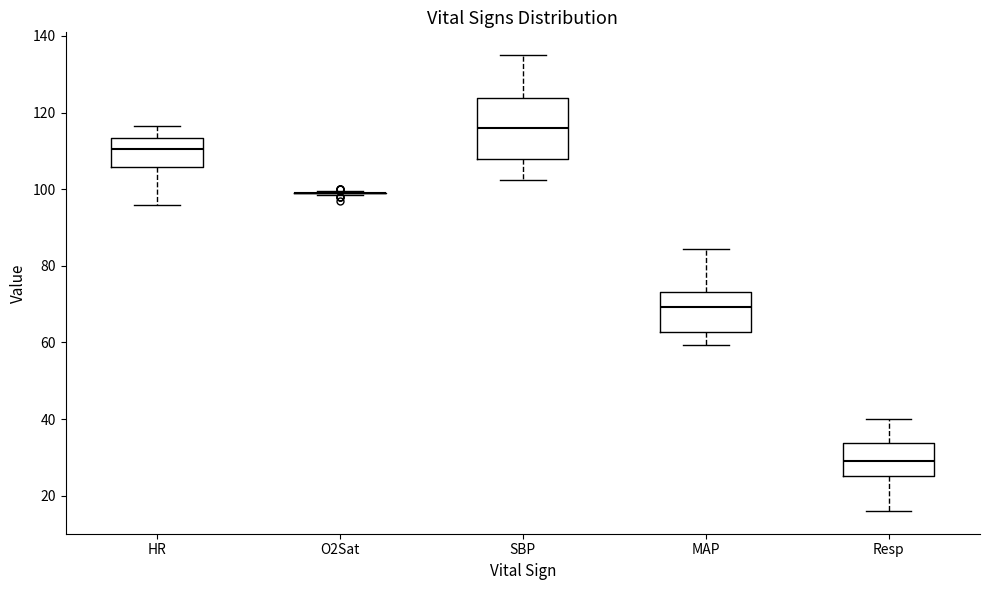

Reading left to right, read every box against the y-axis: the position of its median line, the range the box covers, and the ends of its whiskers. The values are not printed on the chart, so give them approximately, as read against the axis.

HR: median 110, box 106 to 114, whiskers 96 to 116
O2Sat: box collapsed to a line at 100, whiskers 98 to 100
SBP: median 116, box 108 to 124, whiskers 102 to 136
MAP: median 70, box 62 to 74, whiskers 60 to 84
Resp: median 30, box 26 to 34, whiskers 16 to 40